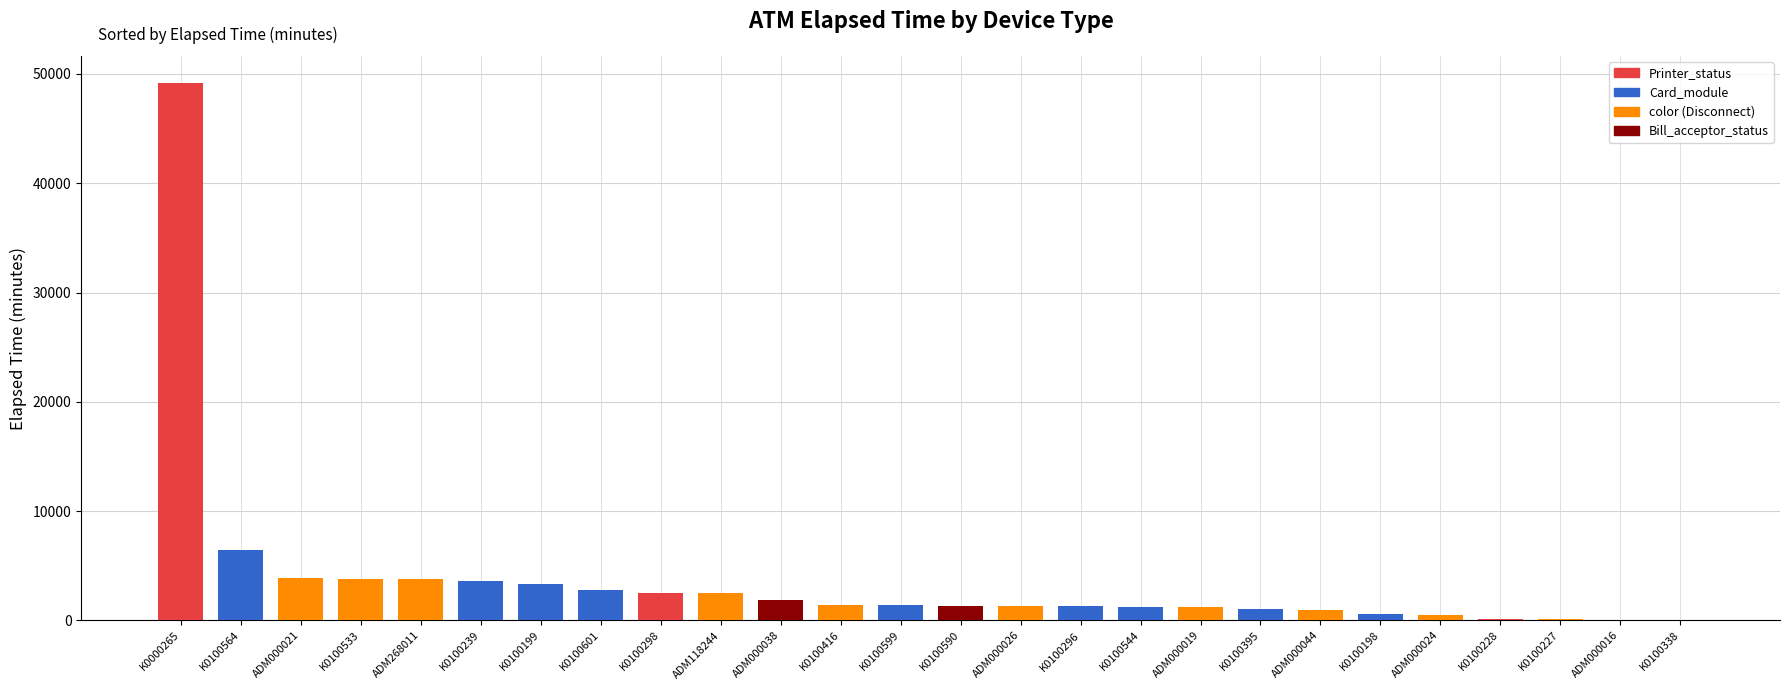

Which category has the highest value across all series?

K0000265